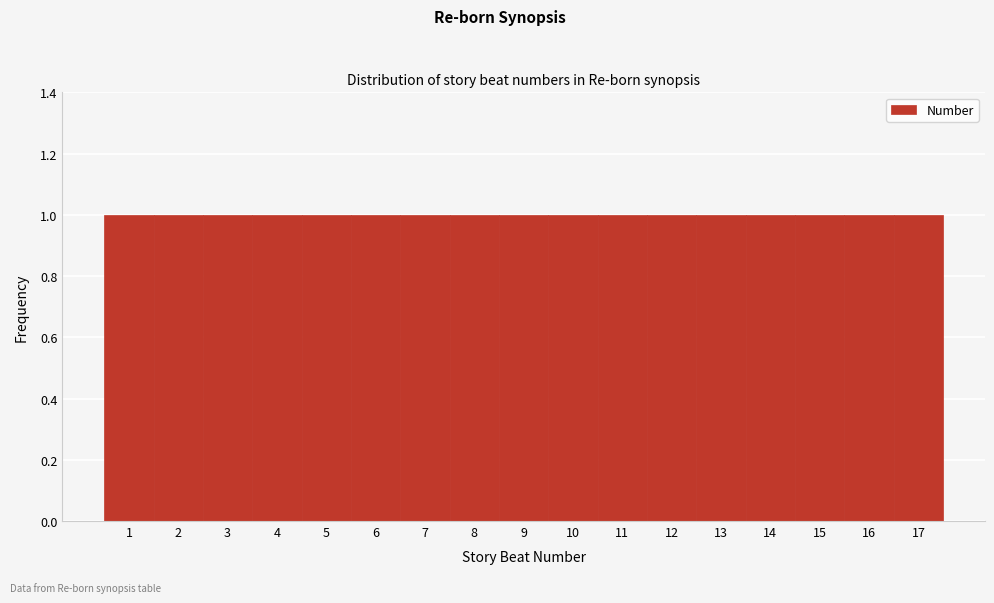

Reading left to right, list every bar in this chart as the range it spans on the x-axis followed by its height. The values are not printed on the chart, so give them approximately, as read against the axis.

0.5 to 1.5: 1
1.5 to 2.5: 1
2.5 to 3.5: 1
3.5 to 4.5: 1
4.5 to 5.5: 1
5.5 to 6.5: 1
6.5 to 7.5: 1
7.5 to 8.5: 1
8.5 to 9.5: 1
9.5 to 10.5: 1
10.5 to 11.5: 1
11.5 to 12.5: 1
12.5 to 13.5: 1
13.5 to 14.5: 1
14.5 to 15.5: 1
15.5 to 16.5: 1
16.5 to 17.5: 1